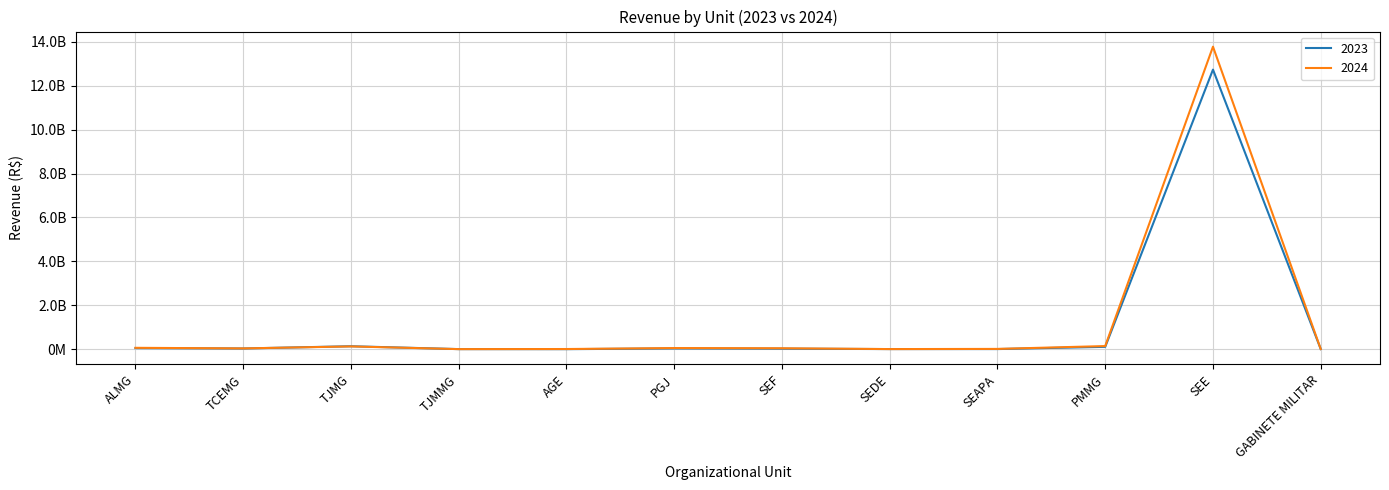

List the series in order of their peak value, lowest first.

2023, 2024